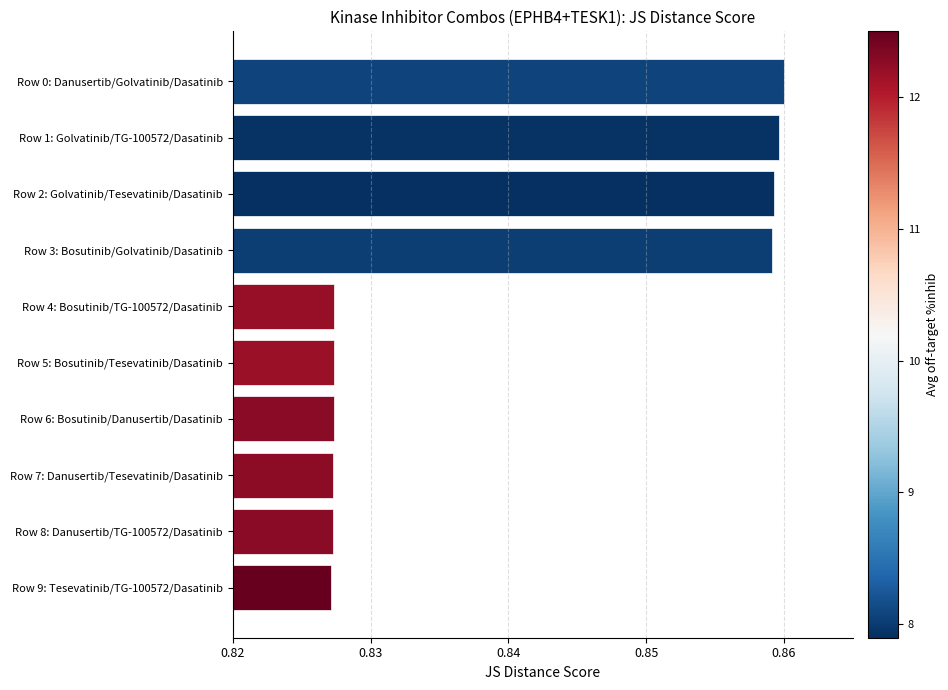

Are the bars grouped side by side (vs. stacked)?

No